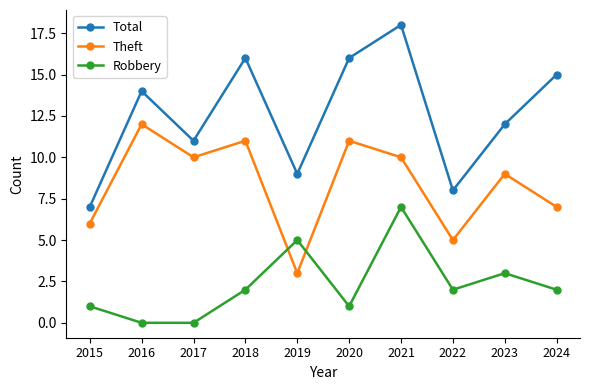

In Robbery, how many points are higher than both neighbors (excluding endpoints)?

3